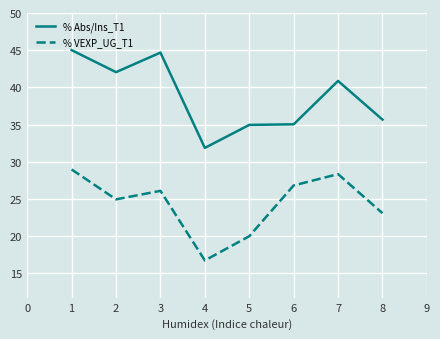

True or false: % Abs/Ins_T1 and % VEXP_UG_T1 intersect in this chart.

False